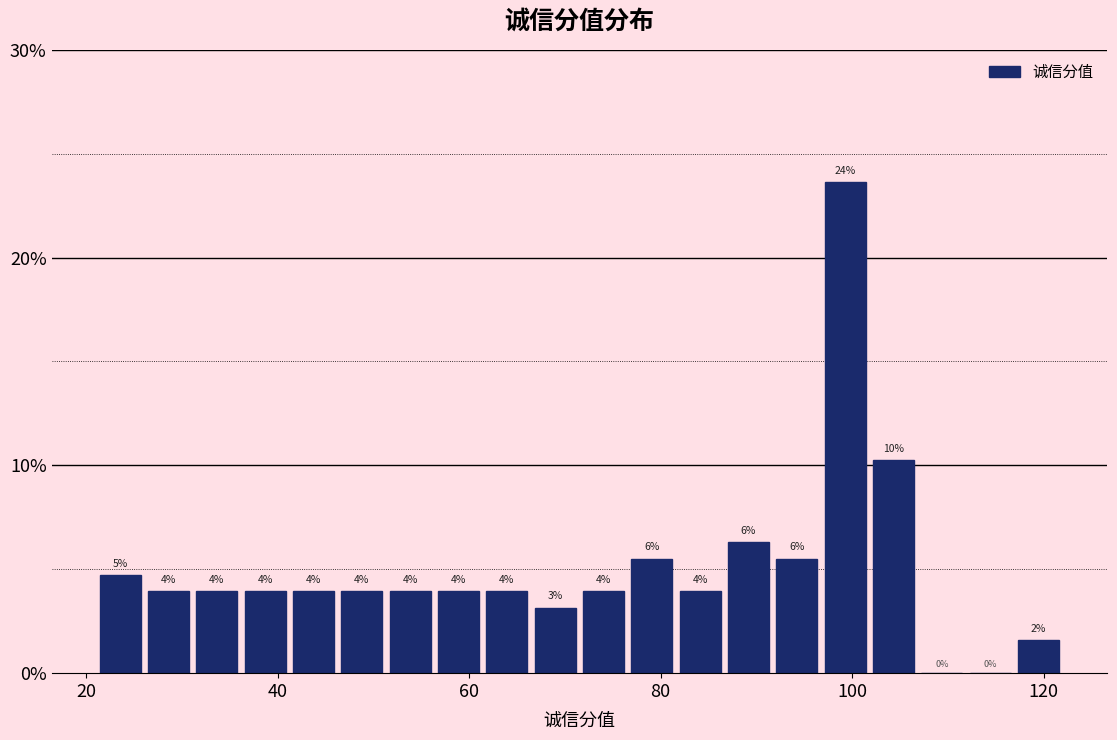

Read against the x-axis, roughly where is the centre of the tallest bar?

100